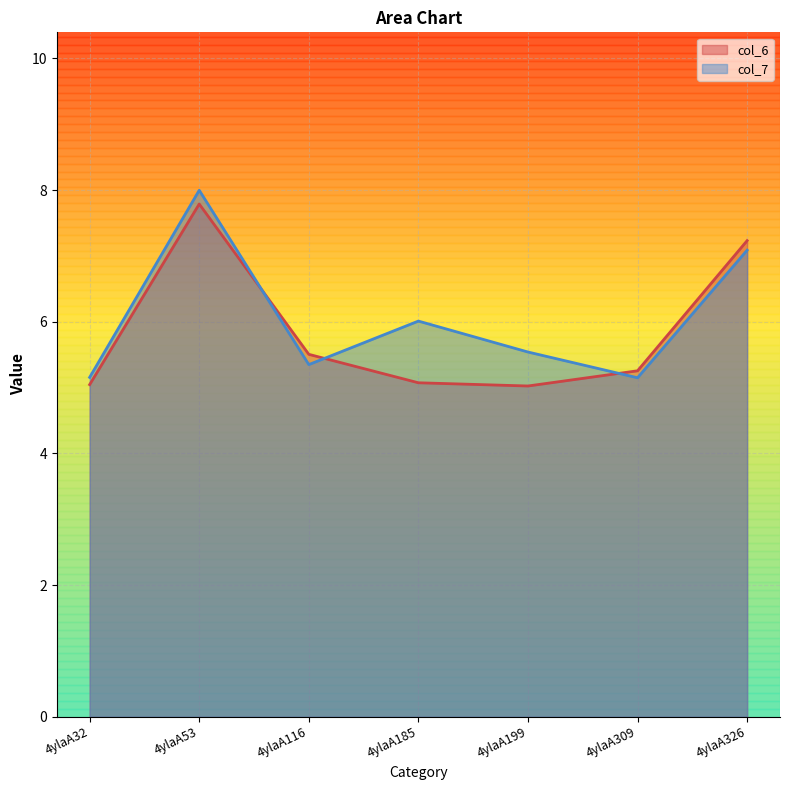

What is the highest value of the col_6 series?

7.8